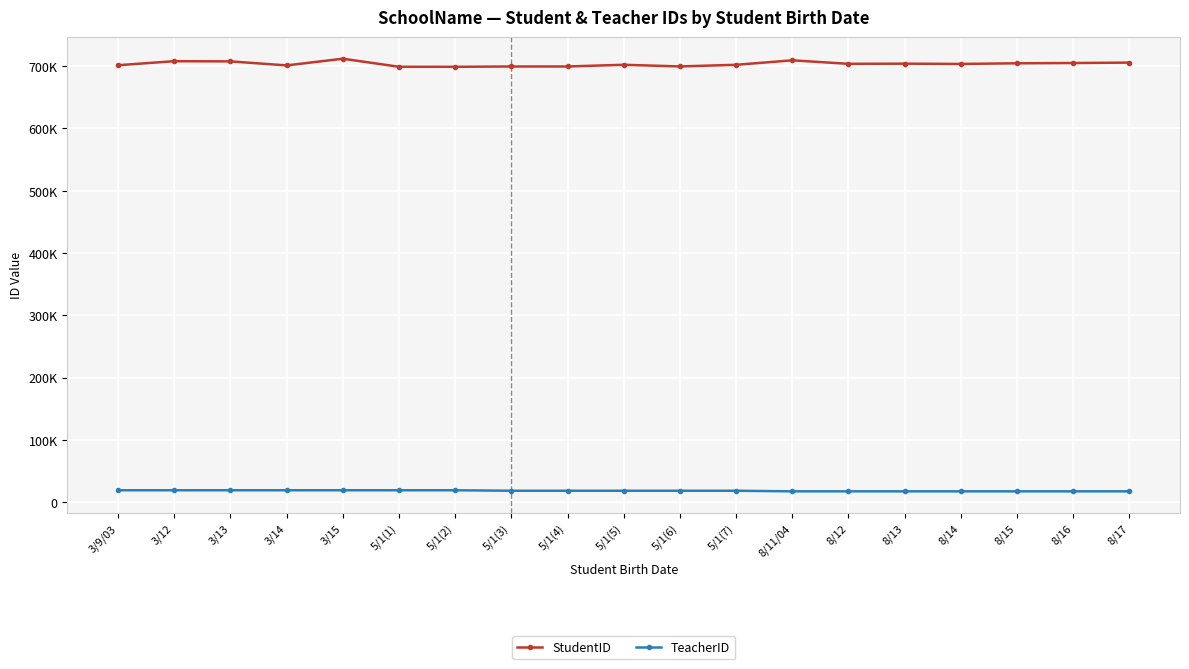

True or false: StudentID has a value of 1225154 at 3/12.

False